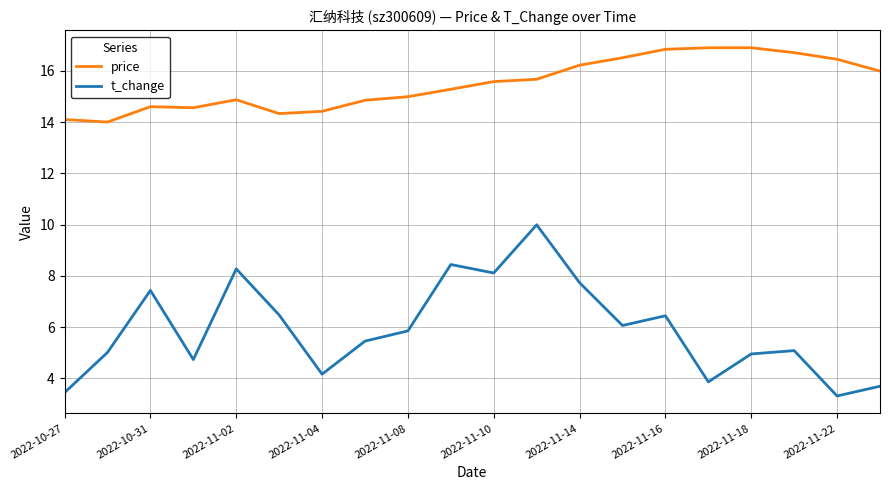

Which series has the largest total across all categories?

price